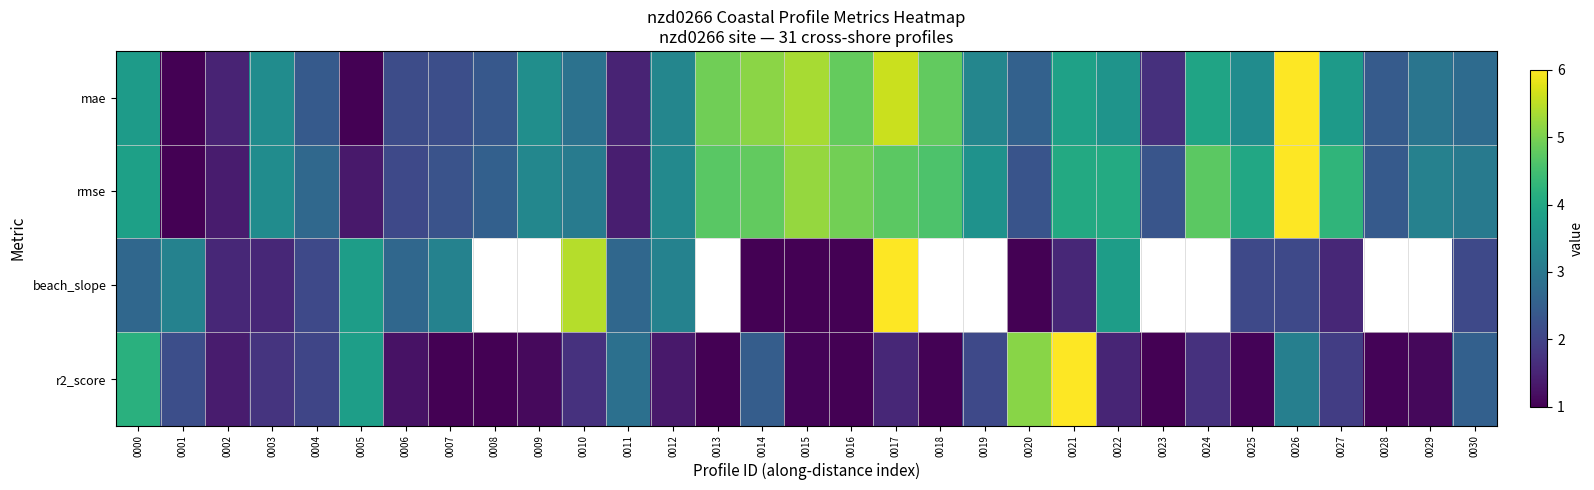

Which series has the largest total across all categories?

rmse